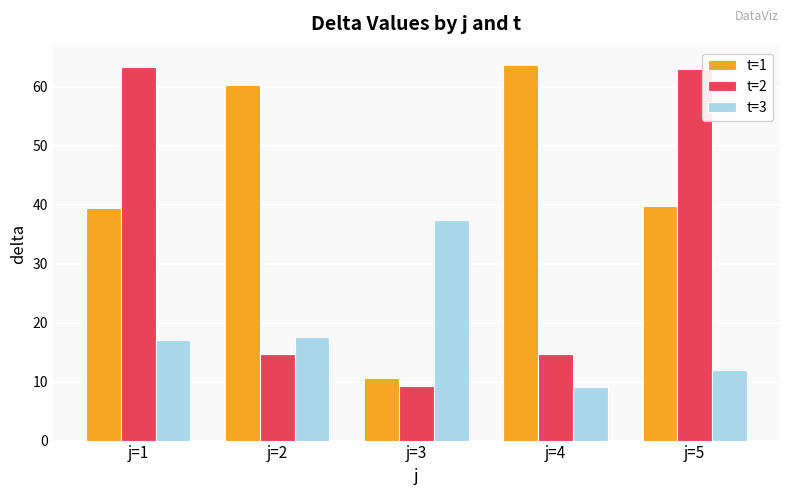

How many series are shown in this chart?

3